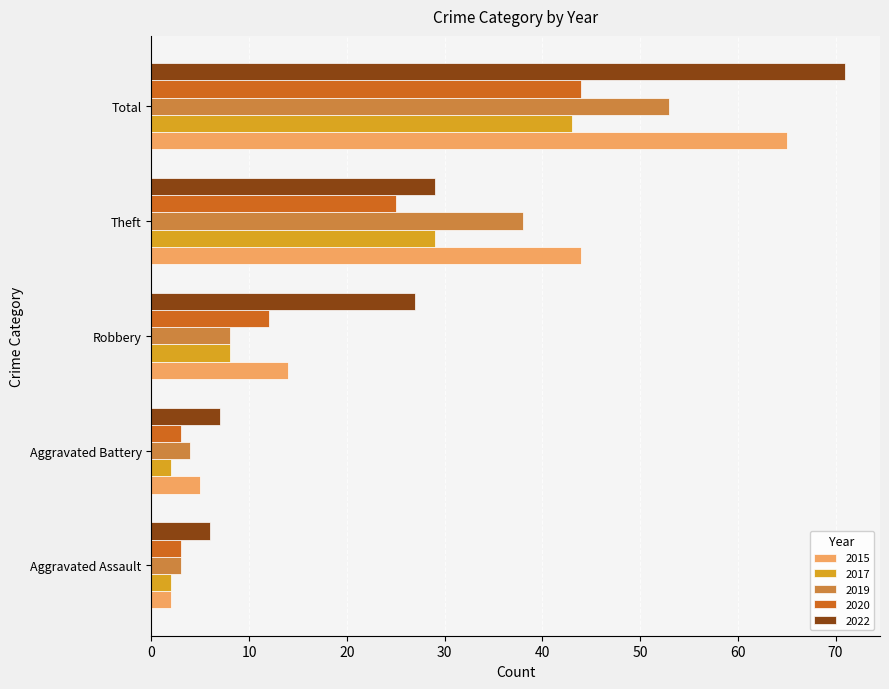

At which category is the sum across all series the highest?

Total